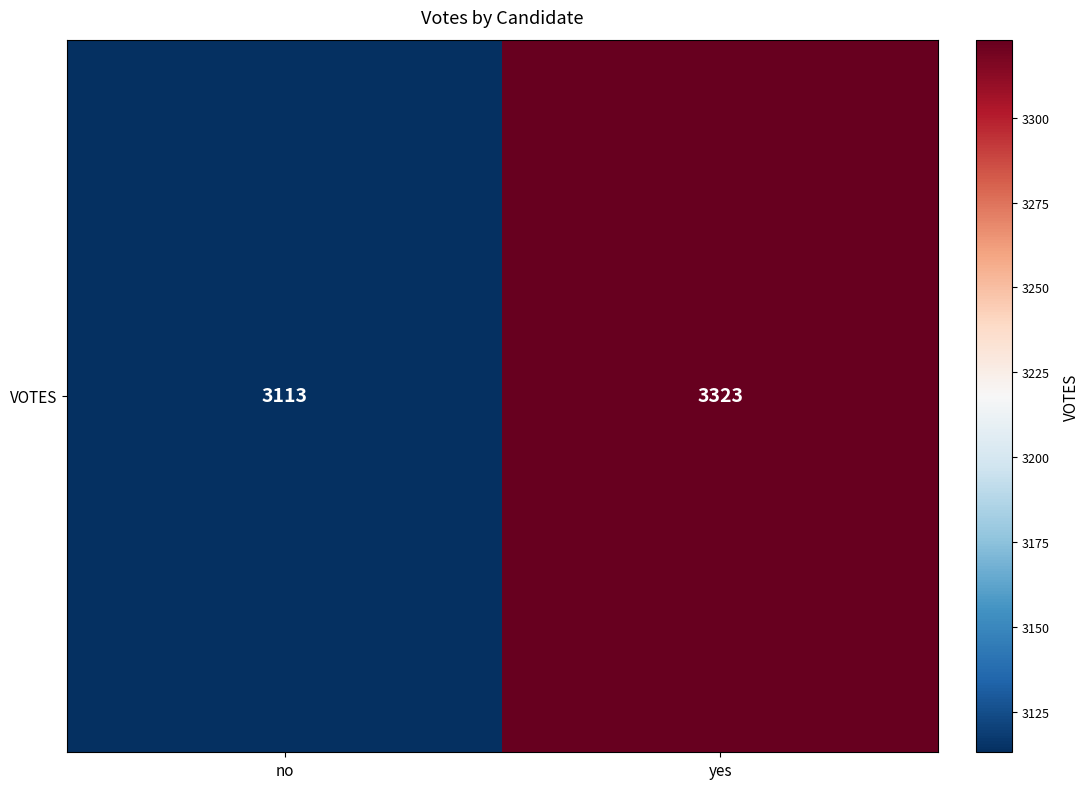

Which label corresponds to the largest value in the chart?

yes